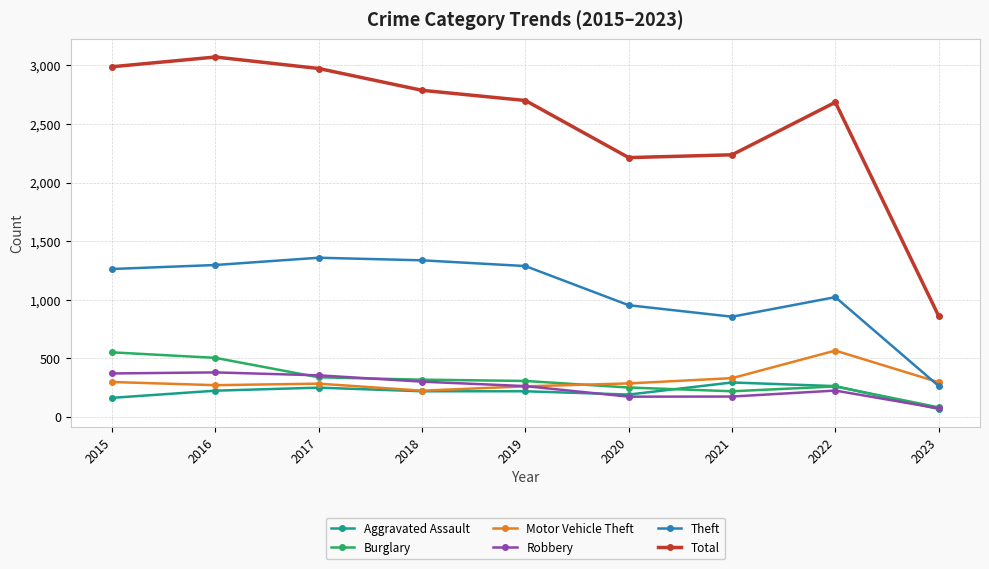

True or false: Aggravated Assault and Theft cross at least once.

False